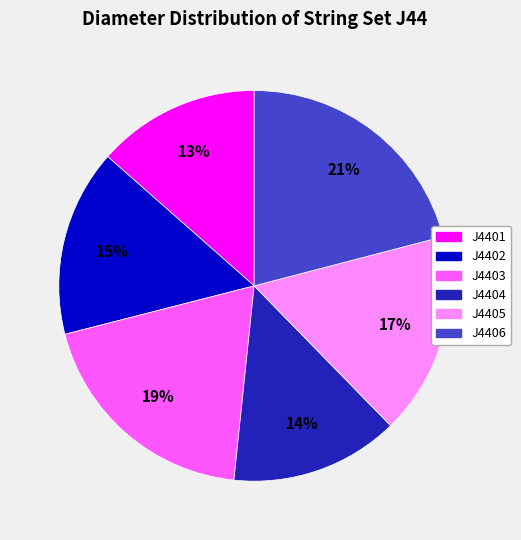

To the nearest percent, what is the average slice percentage?

17%